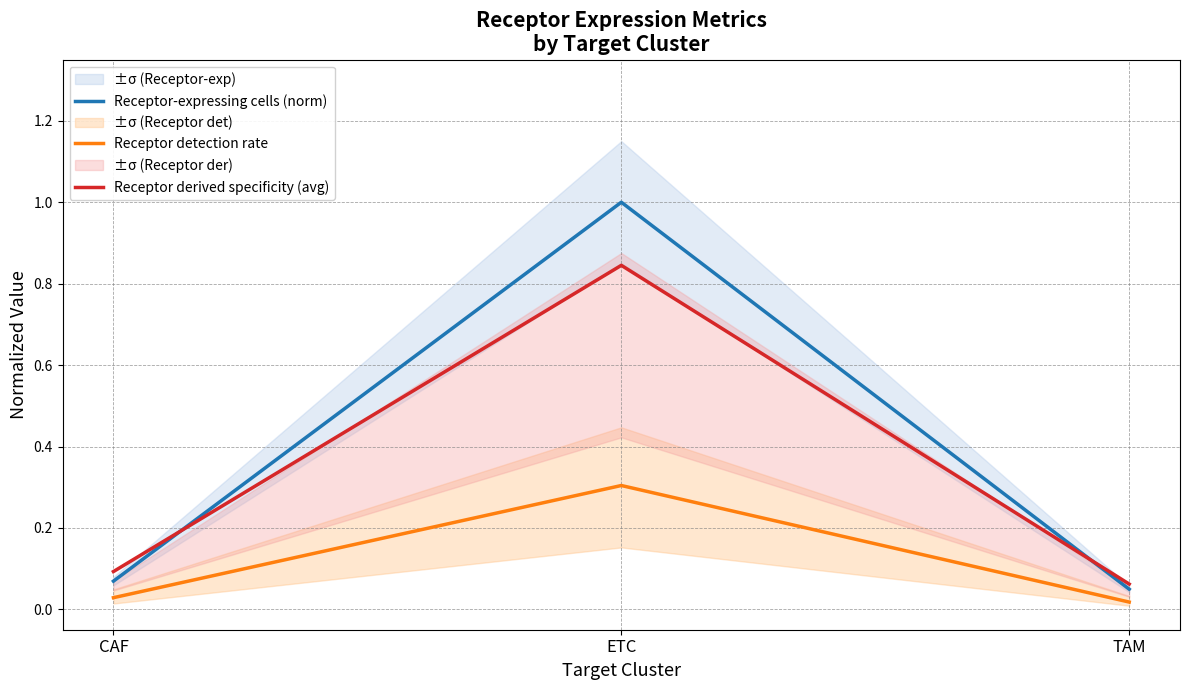

List the series in order of their overall mean, lowest first.

Receptor detection rate, Receptor derived specificity (avg), Receptor-expressing cells (norm)